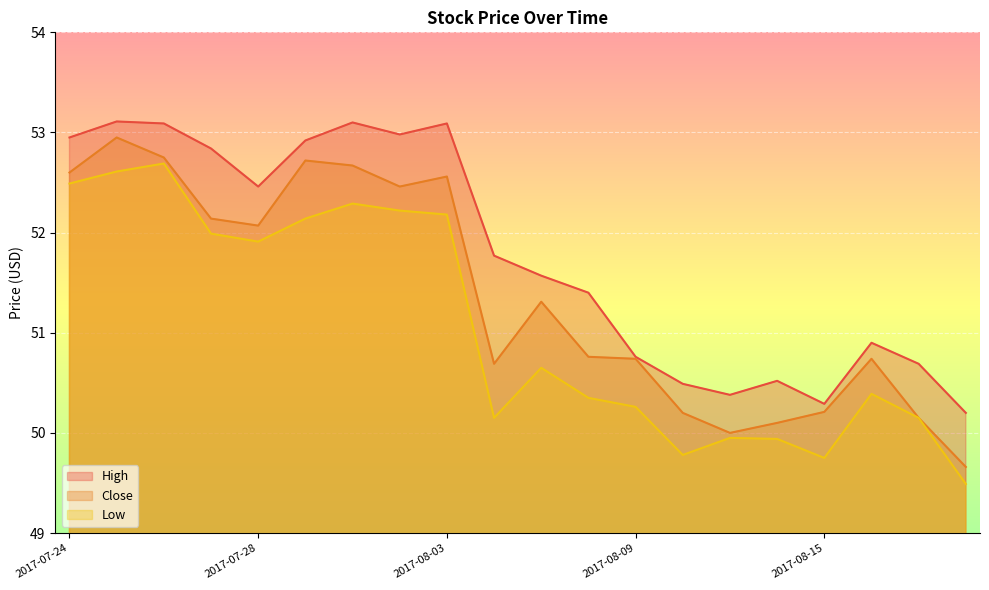

How many distinct data groups are displayed?

3